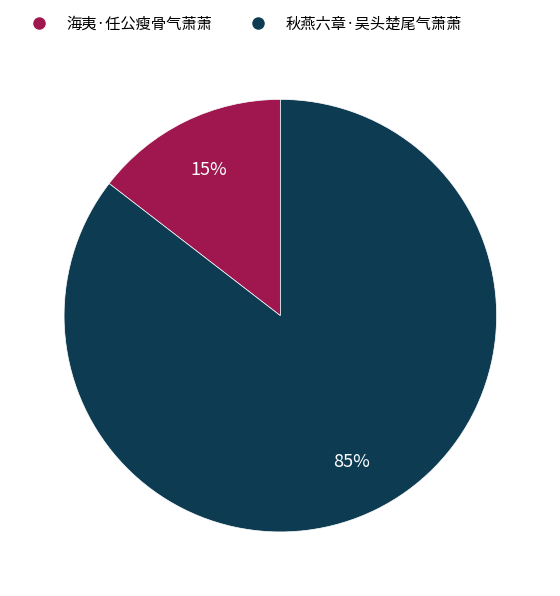

Which slice is the smallest?

海夷·任公瘦骨气萧萧